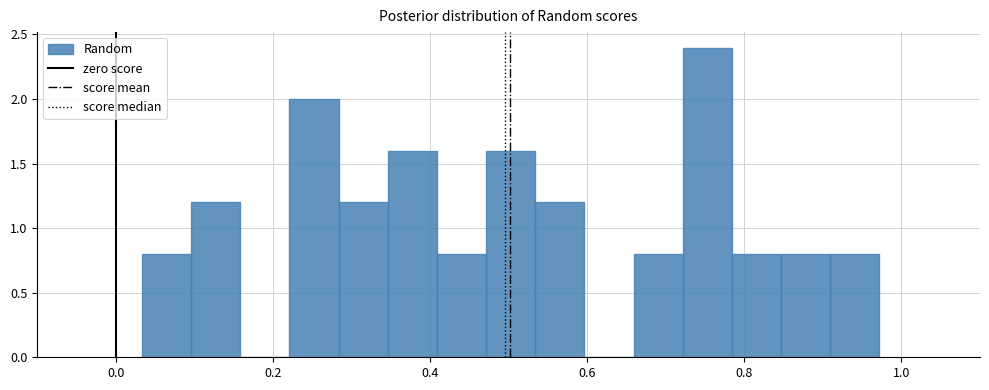

Read against the x-axis, roughly where is the centre of the tallest bar?

0.76